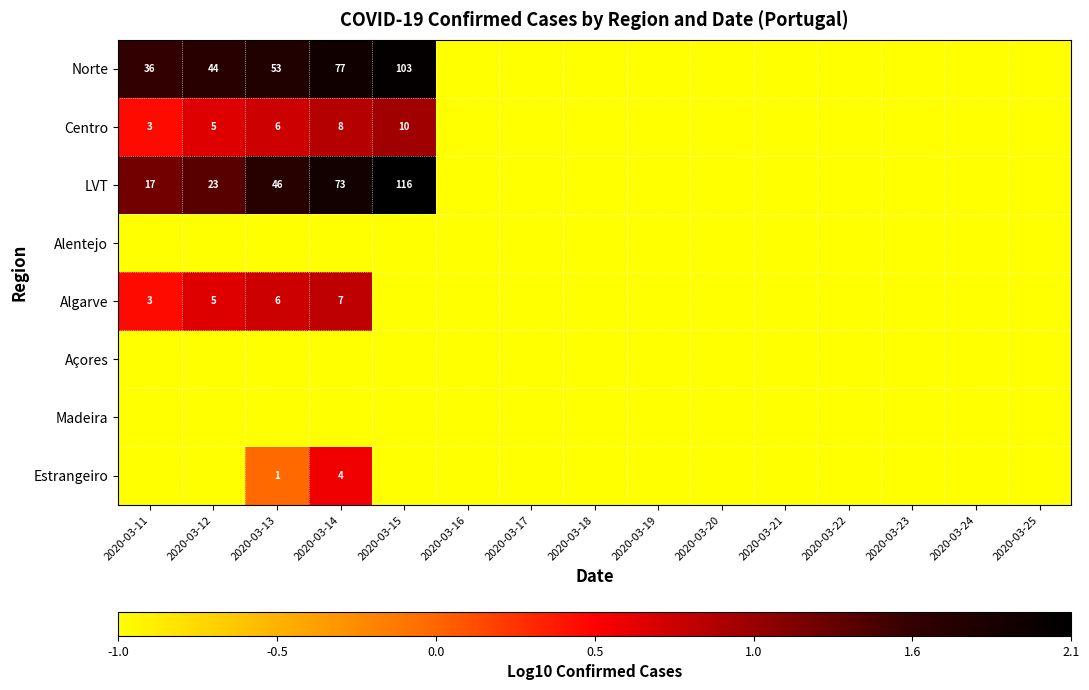

What is the difference between the Estrangeiro values at 2020-03-13 and 2020-03-14?

3